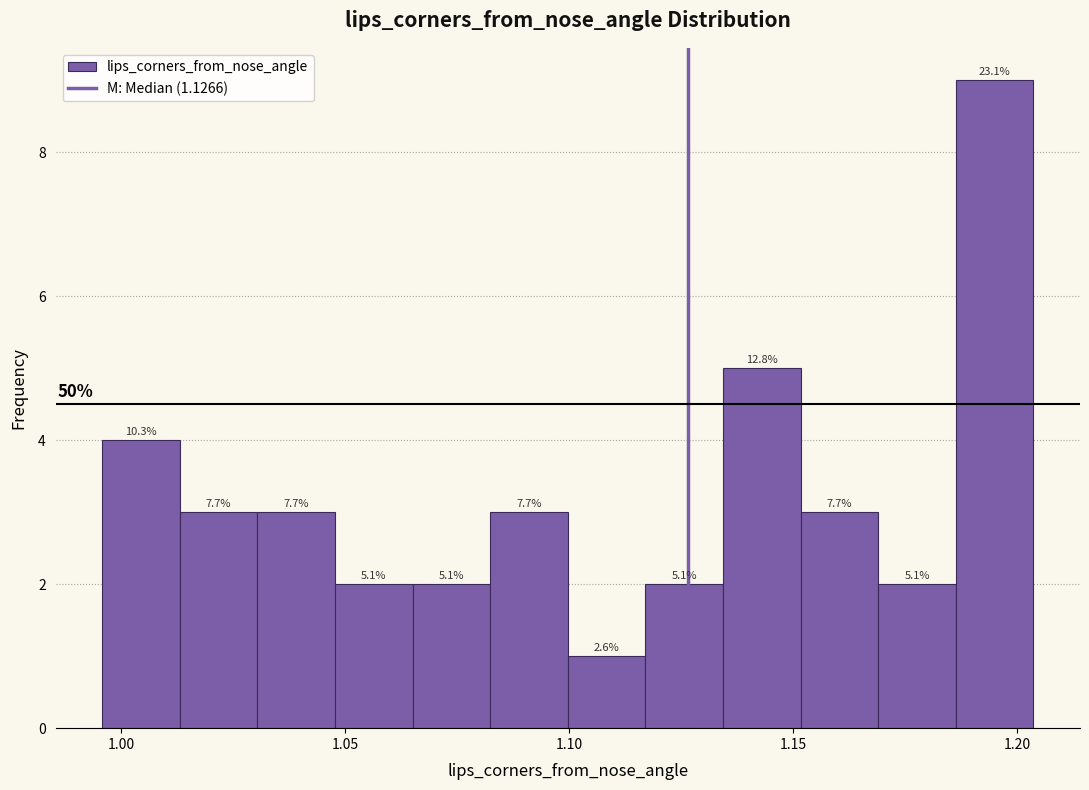

Read against the x-axis, roughly where is the centre of the tallest bar?

1.195